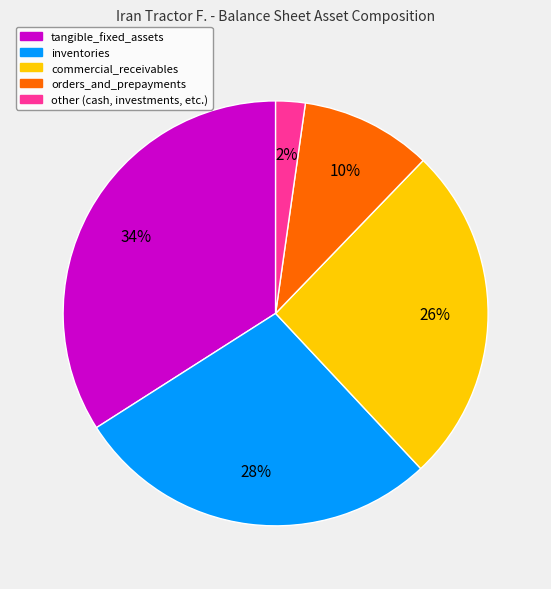

How many slices are in this pie chart?

5